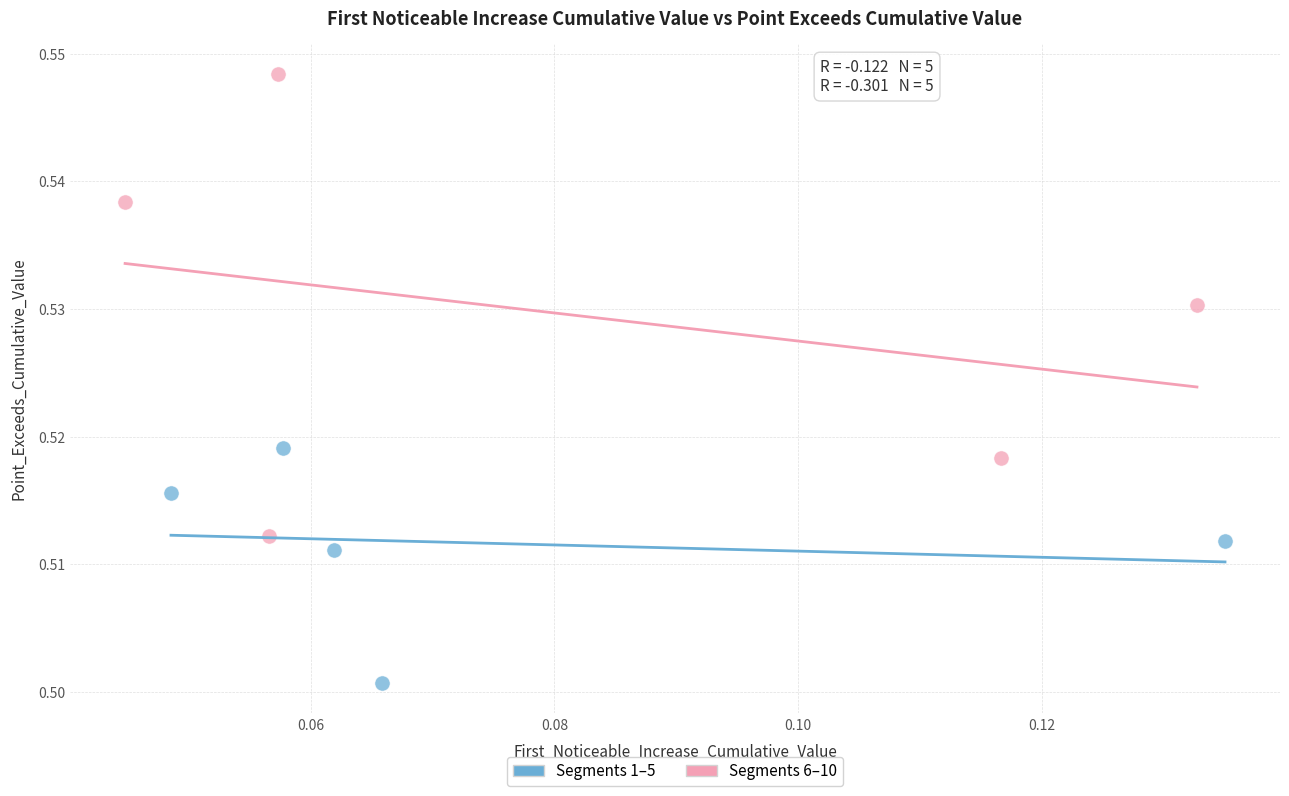

Which series contains the lowest Y value?

Segments 1–5